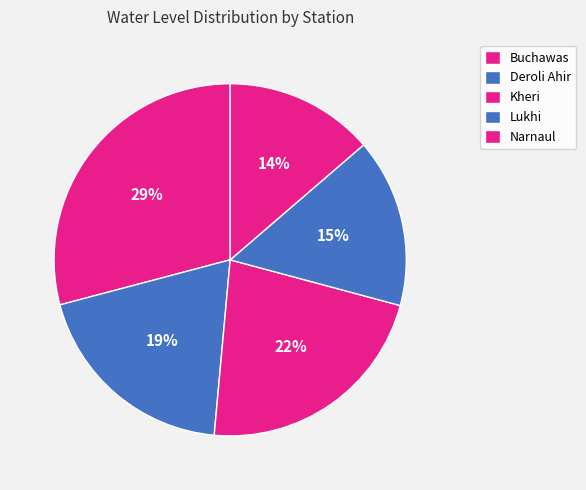

Is there a majority slice in this chart?

No